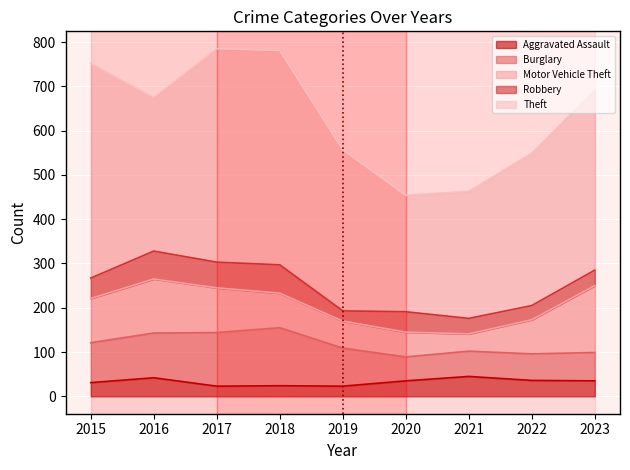

True or false: Robbery and Aggravated Assault cross at least once.

True